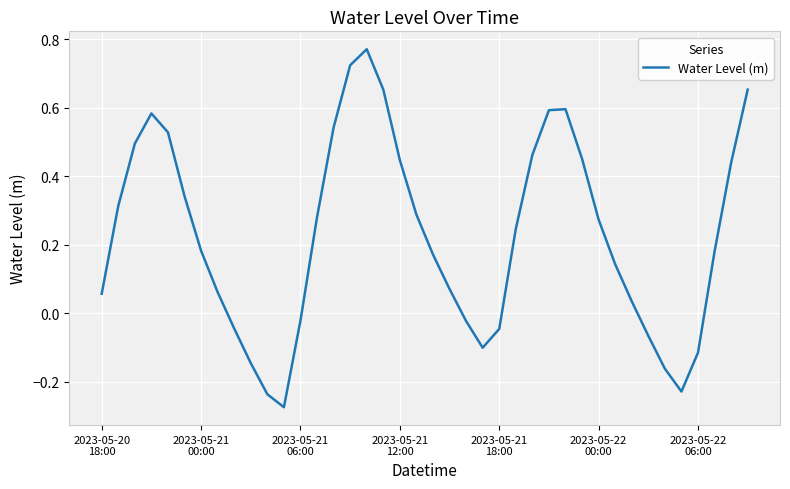

What is the sum of all values?

9.1